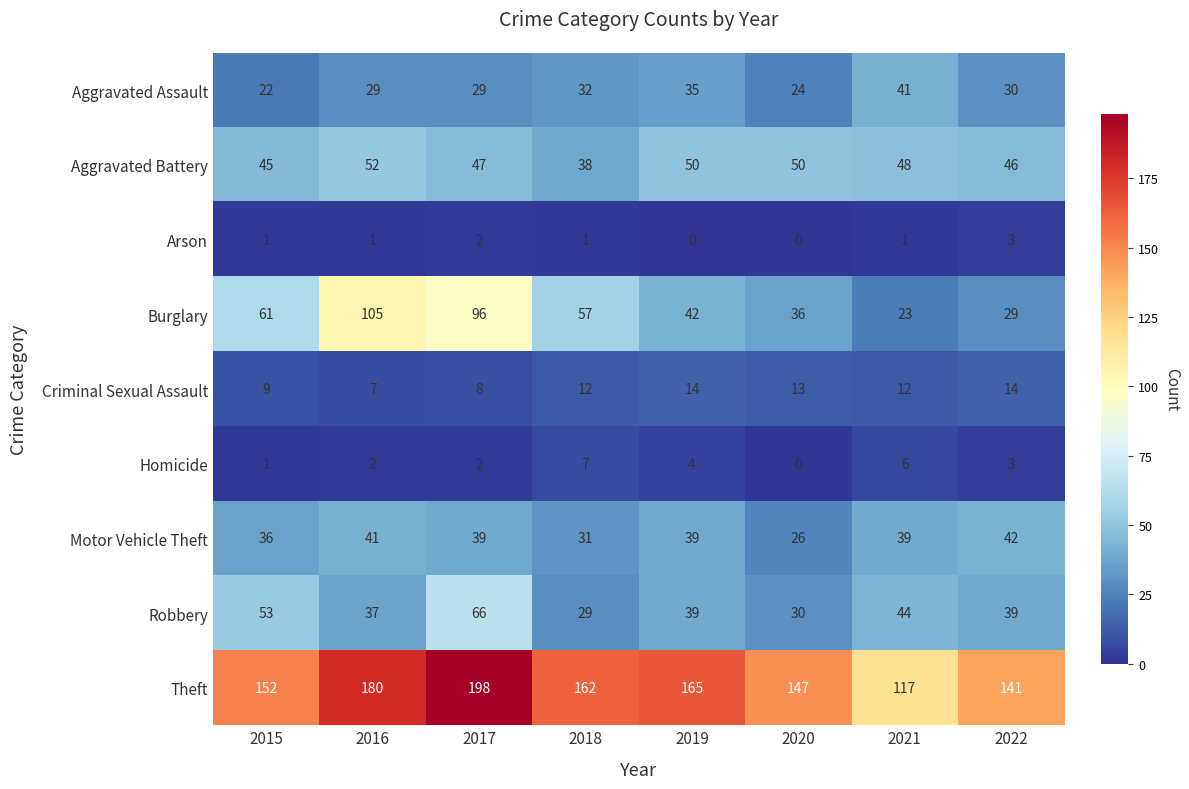

What is the difference between the Robbery values at 2019 and 2017?

27